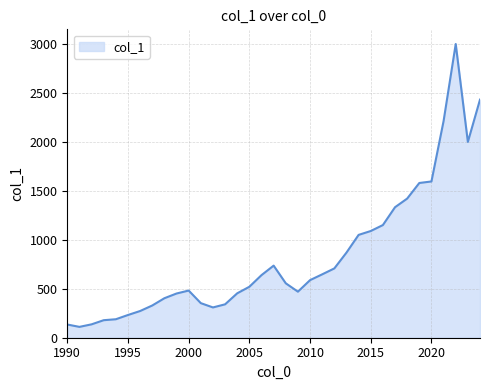

What is the difference between the maximum and minimum values?

2886.9